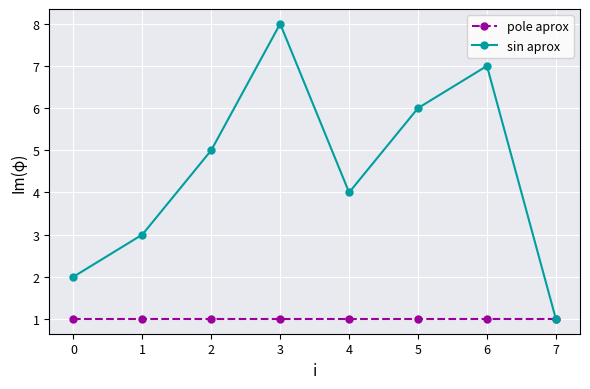

Which series has the largest range (max minus min)?

sin aprox